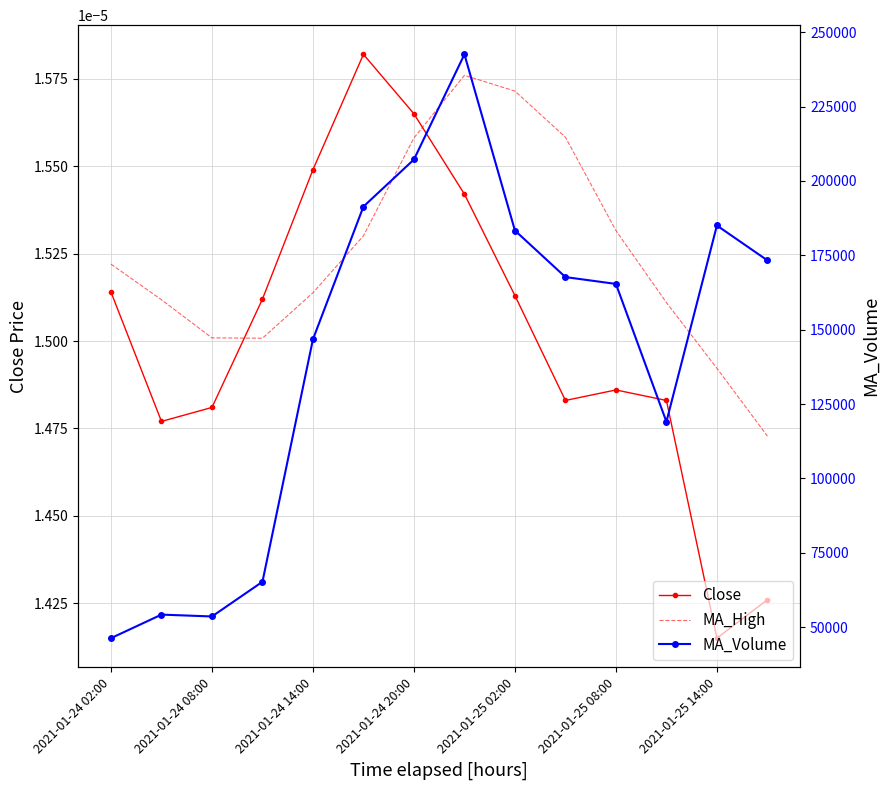

True or false: MA_Volume has more than 1 interior local peaks.

True